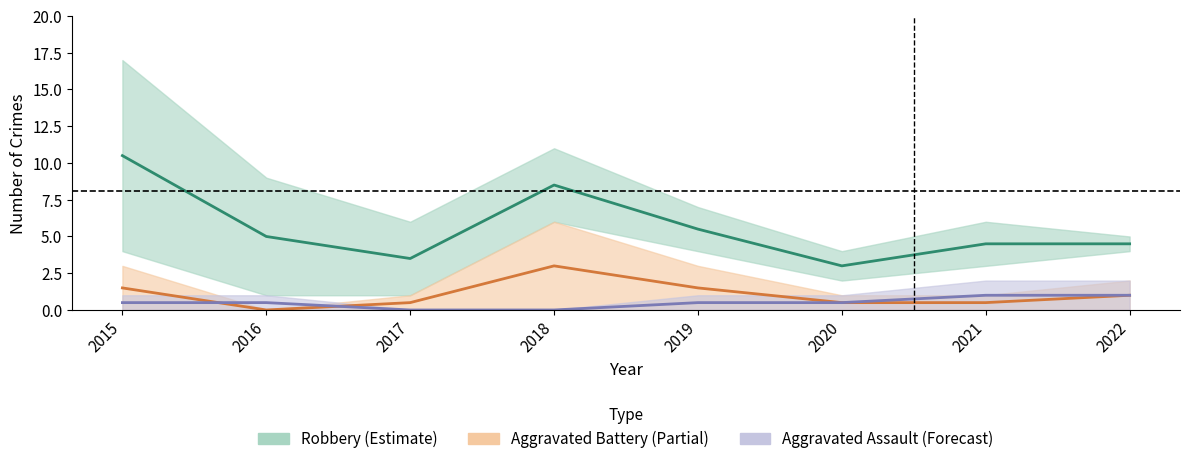

What is the sum of all Aggravated Assault values?

4.0